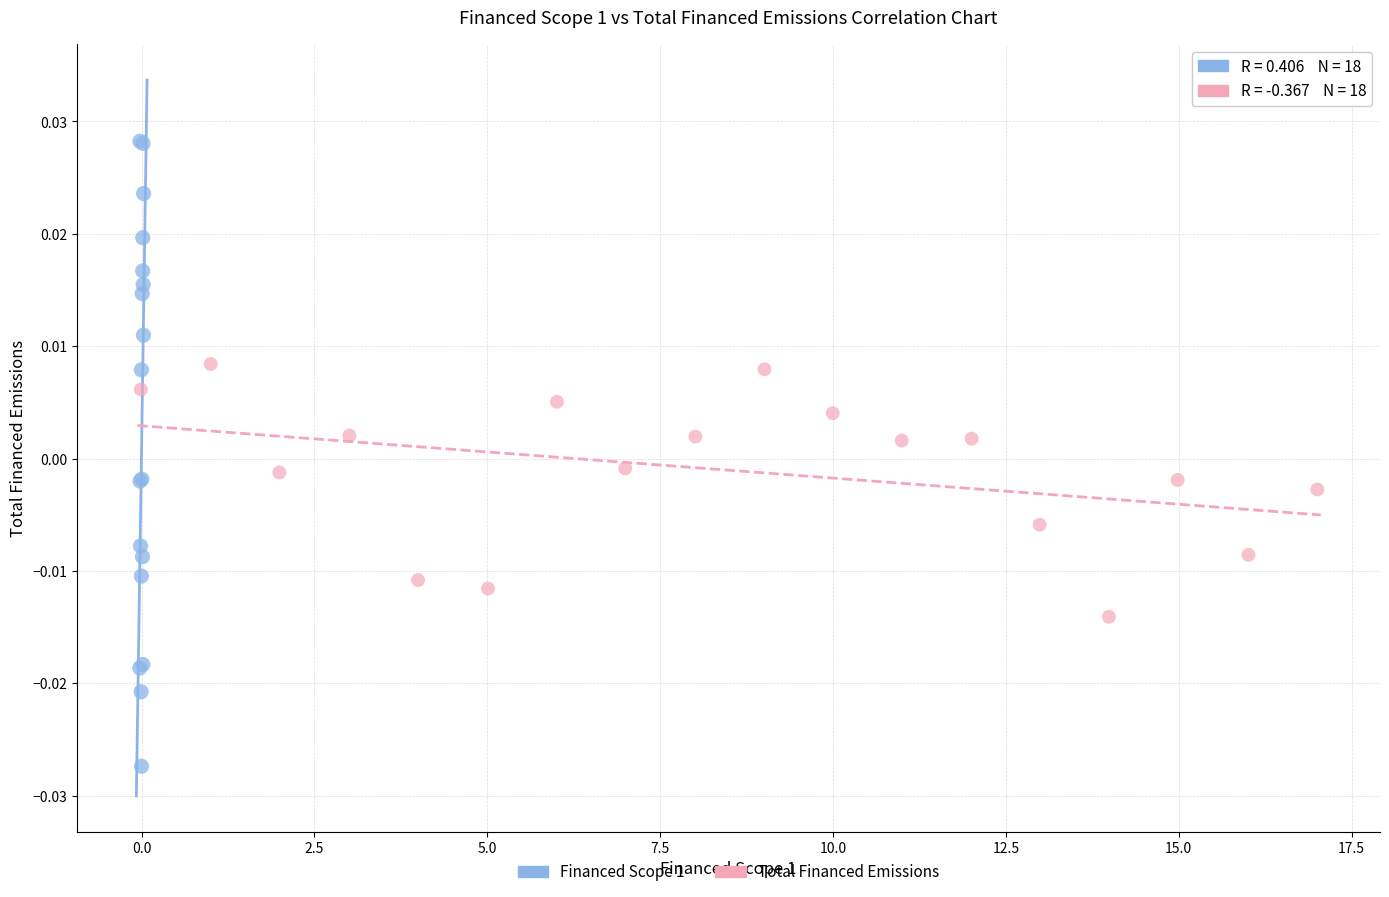

What are all the series names shown in the legend?

Financed Scope 1, Total Financed Emissions